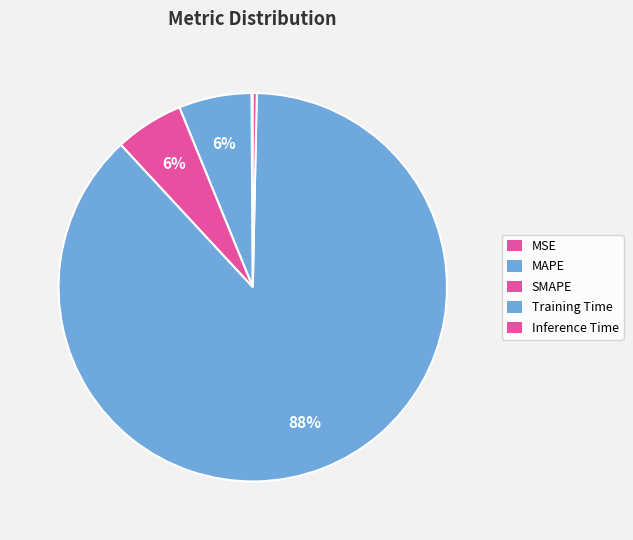

To the nearest percent, what is the average slice percentage?

20%